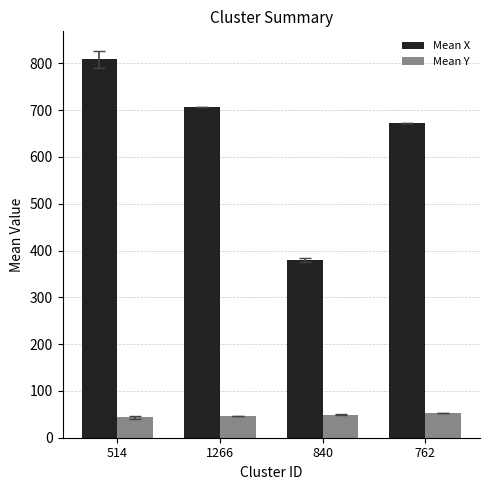

What is the minimum value for Mean Y?

43.8